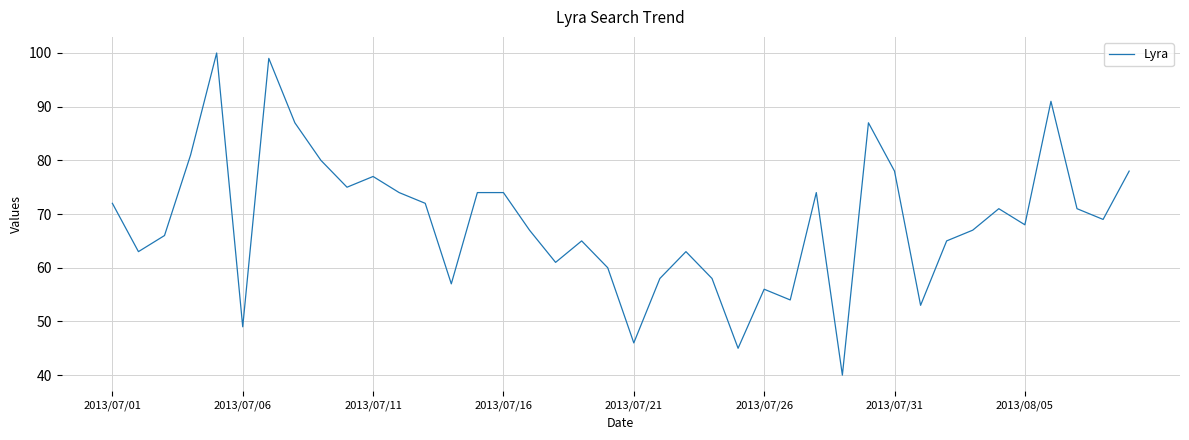

What is the smallest value displayed?

40